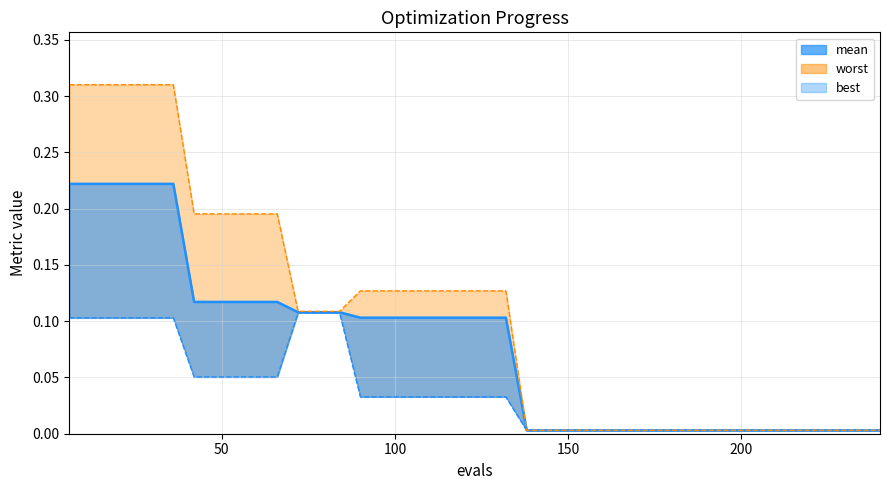

What is the value of the 9th point from the left?

0.1